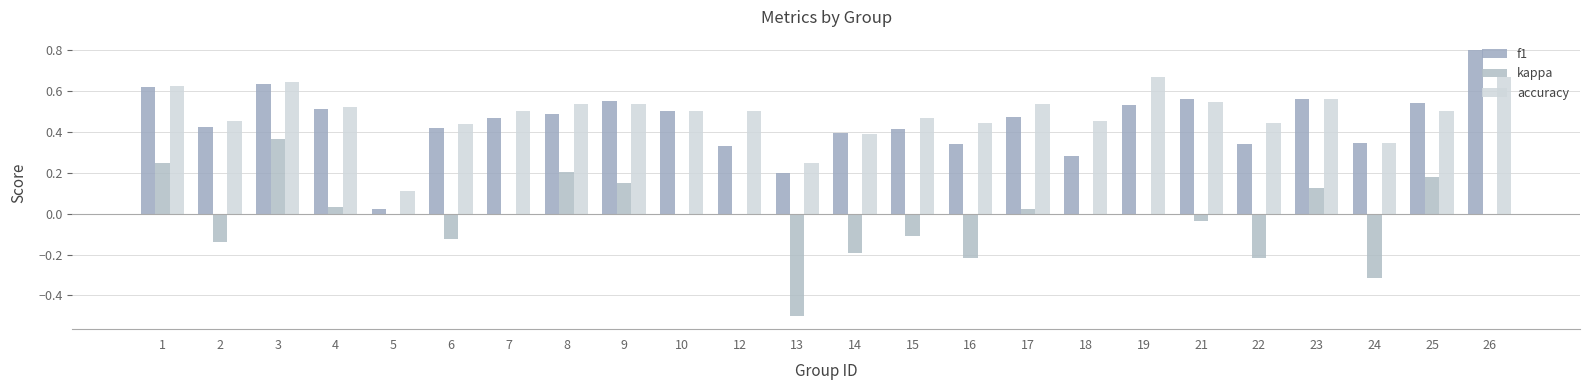

Are the bars horizontal?

No